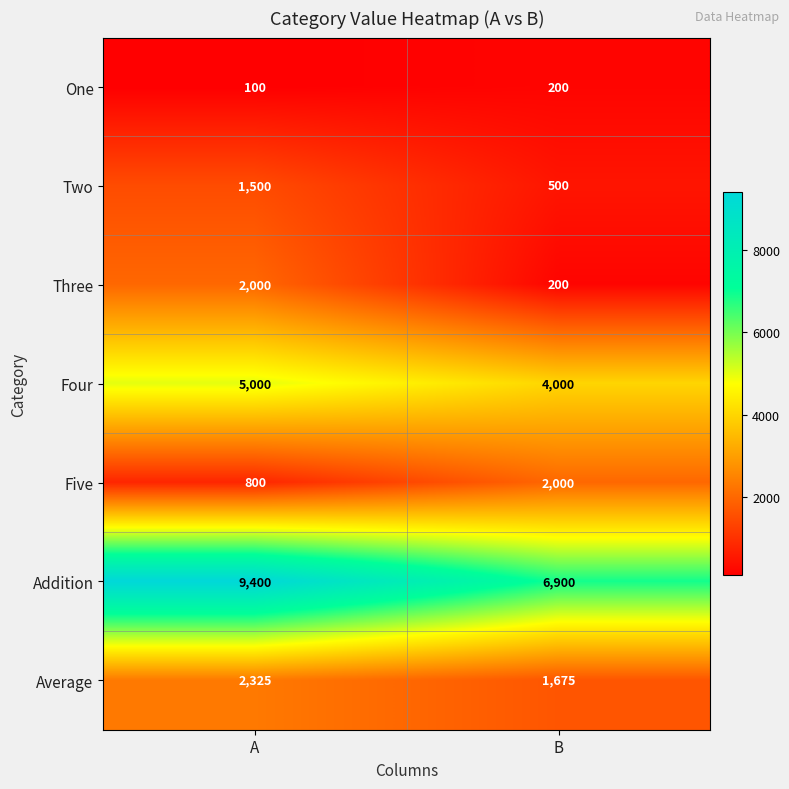

What is the approximate value of Three at B, to the nearest 50?

200